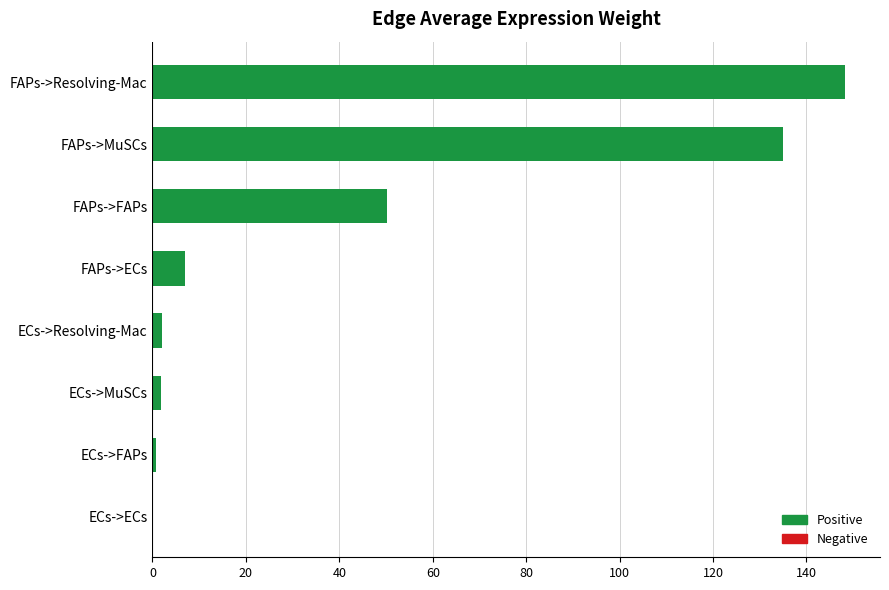

Between FAPs->FAPs and ECs->Resolving-Mac, which is larger?

FAPs->FAPs